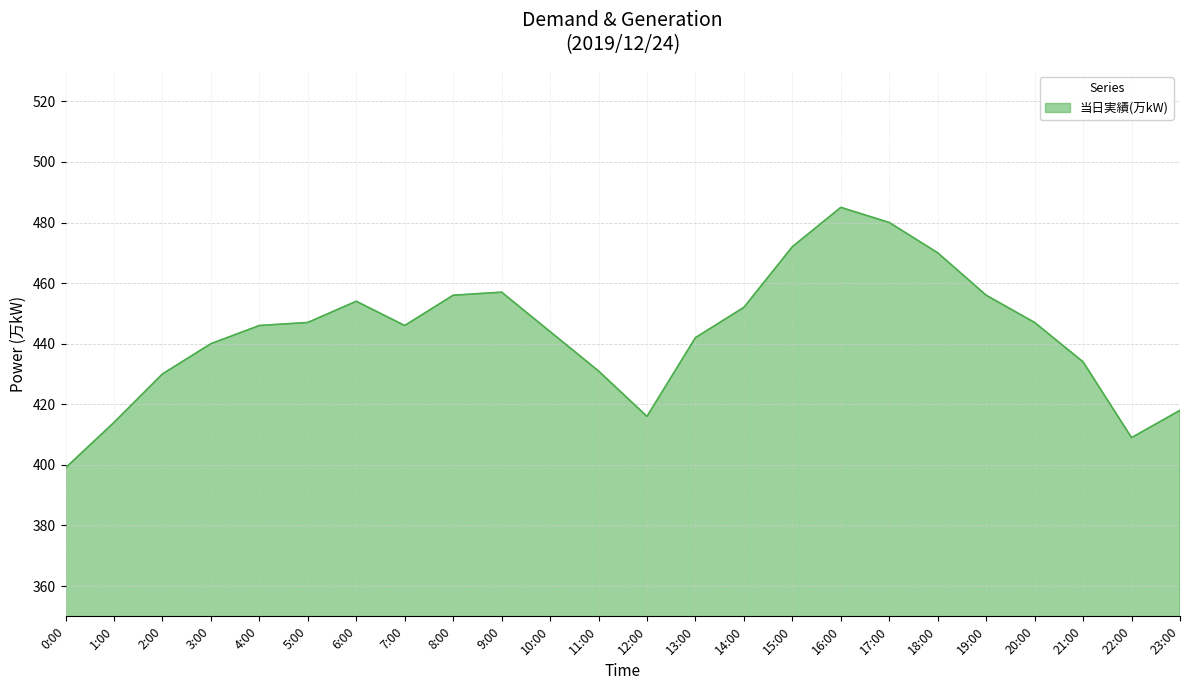

Is it true that the value at 19:00 is 456?

True